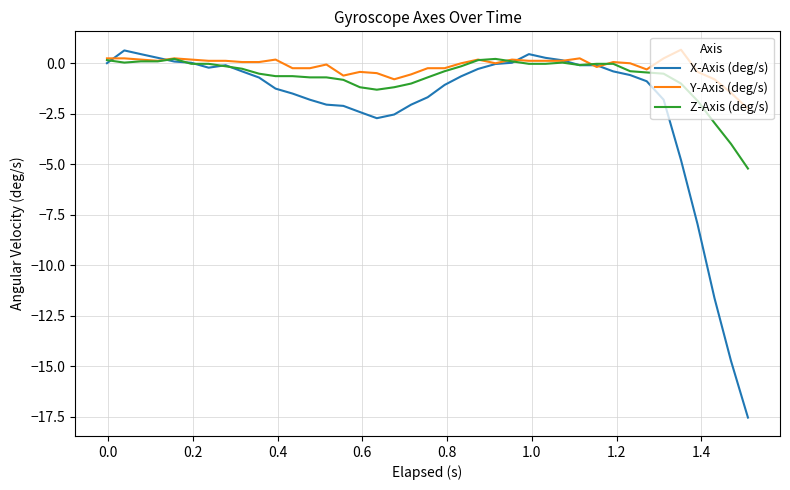

Which series has the widest spread of values?

X-Axis (deg/s)